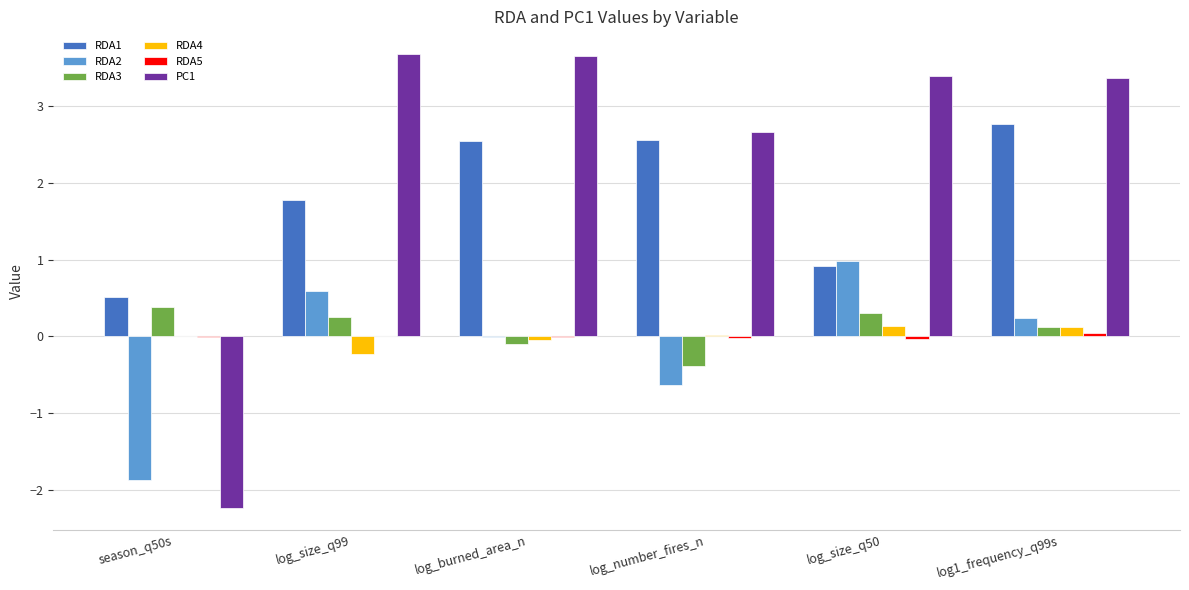

How many groups of bars are there?

6